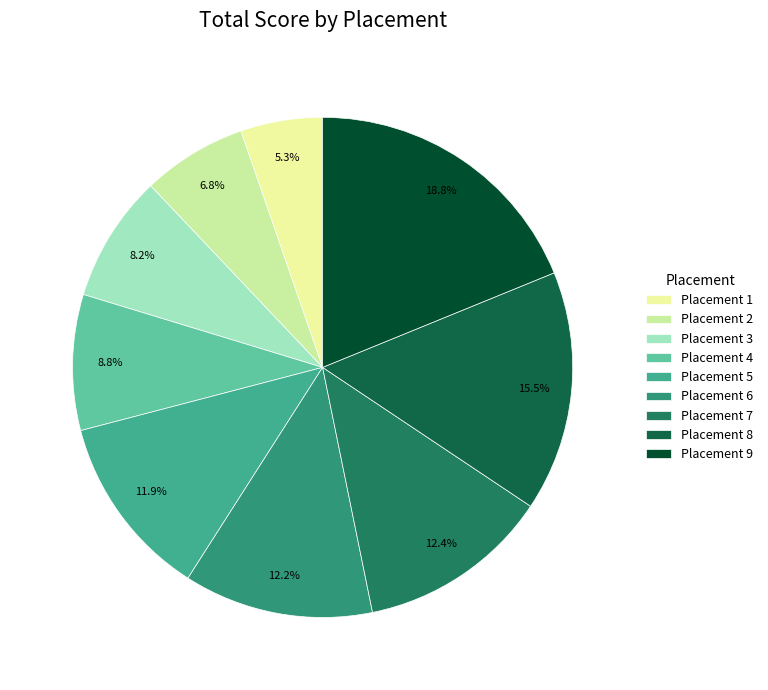

How many slices are in this pie chart?

9